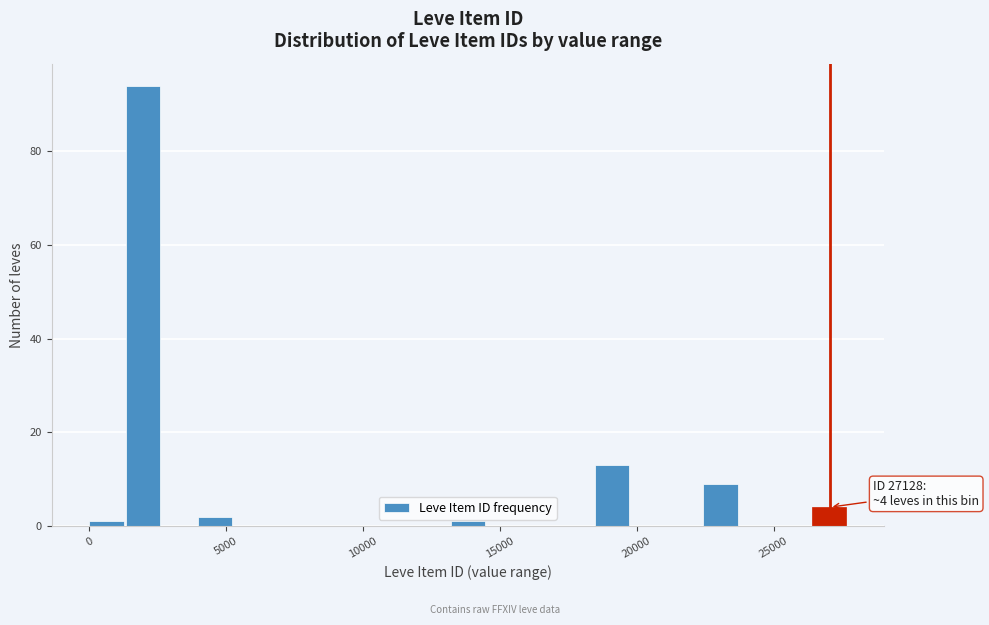

Read against the x-axis, roughly where is the centre of the tallest bar?

2000